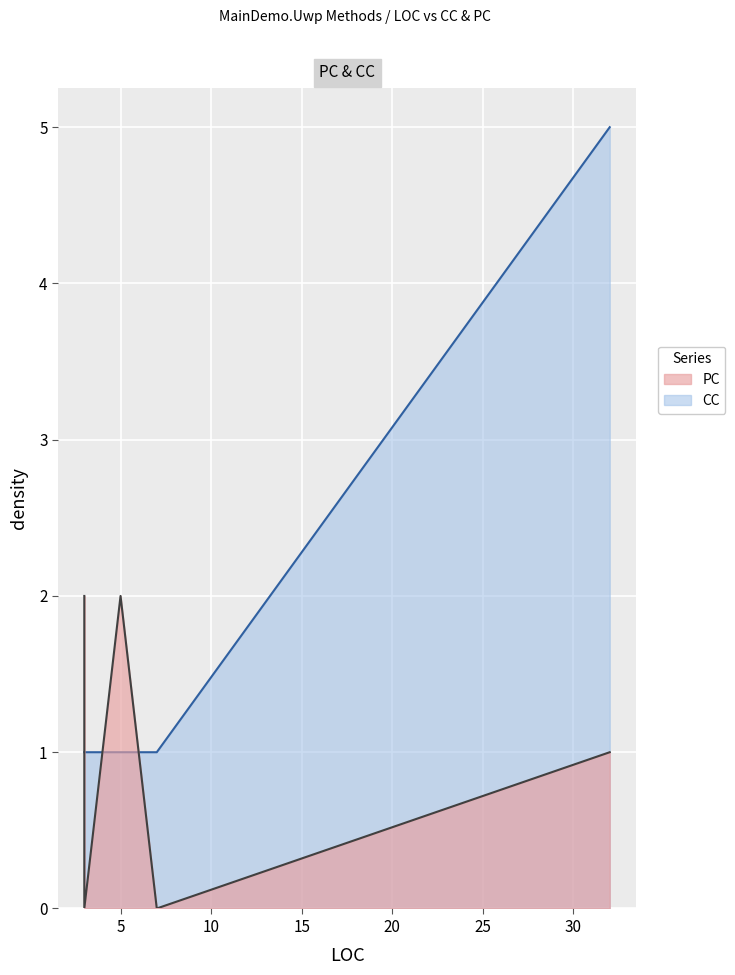

How many values in the CC series exceed 1?

1